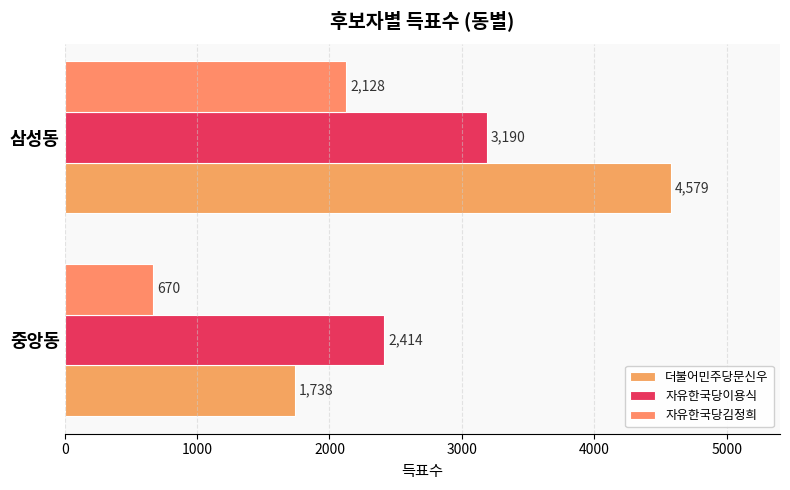

How many values in the 더불어민주당문신우 series are below 4579?

1